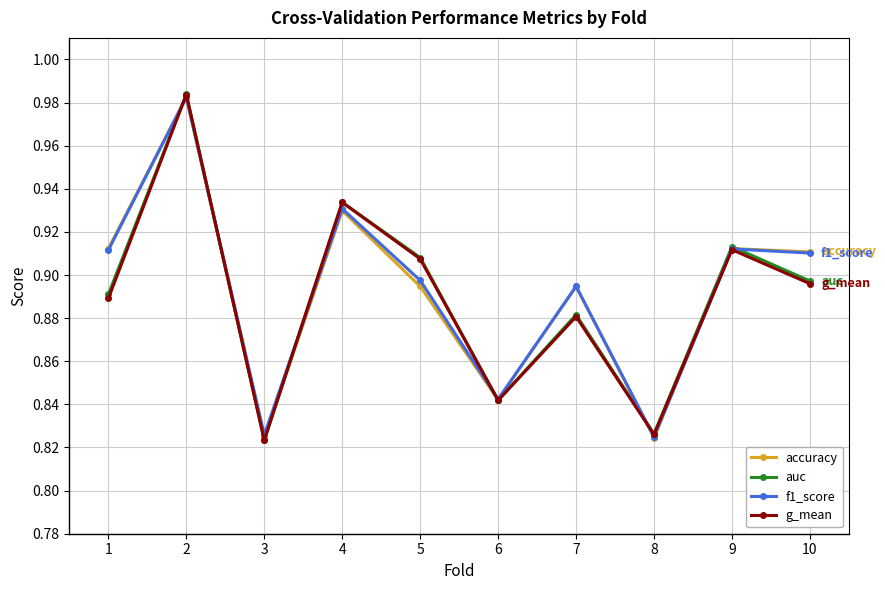

At which label is auc closest to 0?

3